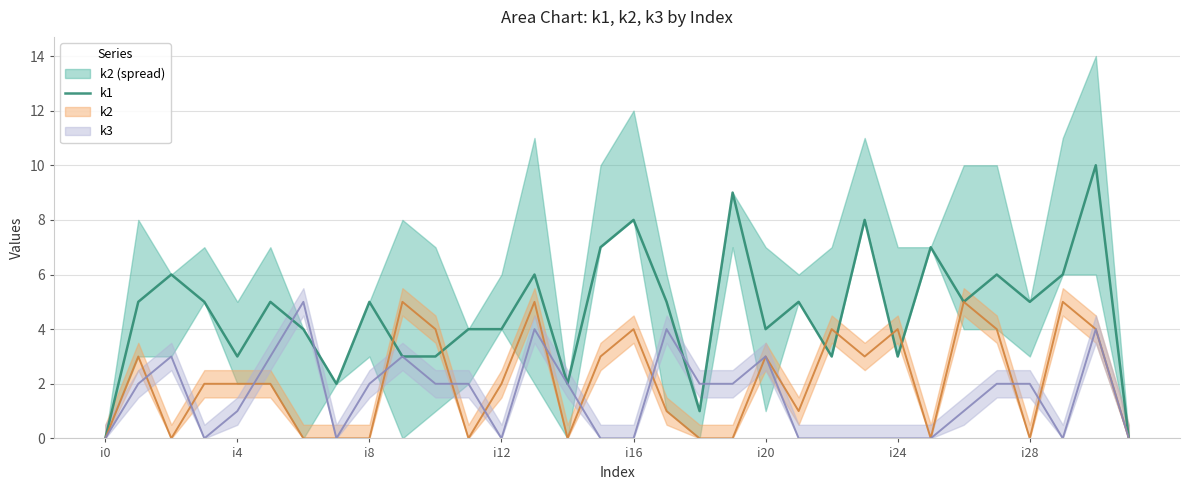

How many values are between 3 and 6?

21